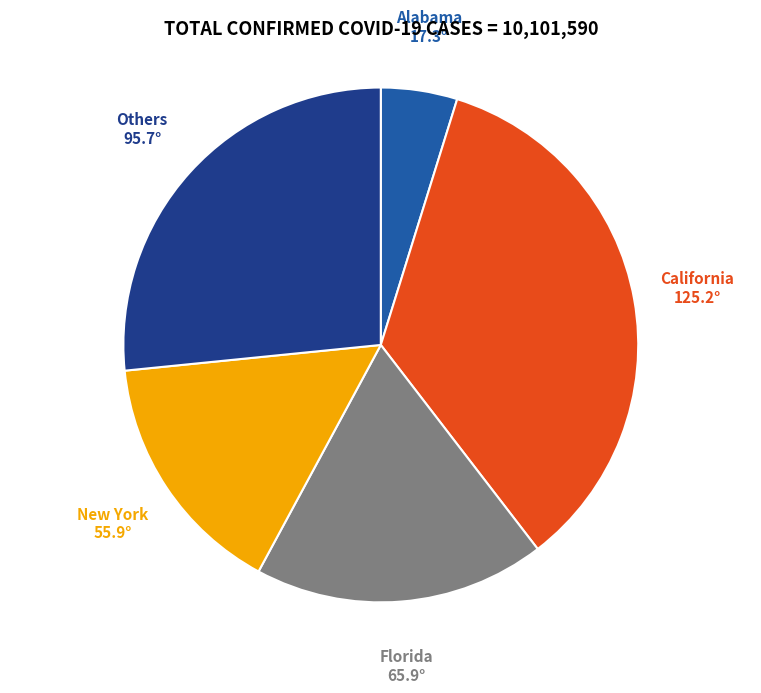

What is the smallest slice in the pie chart?

Alabama